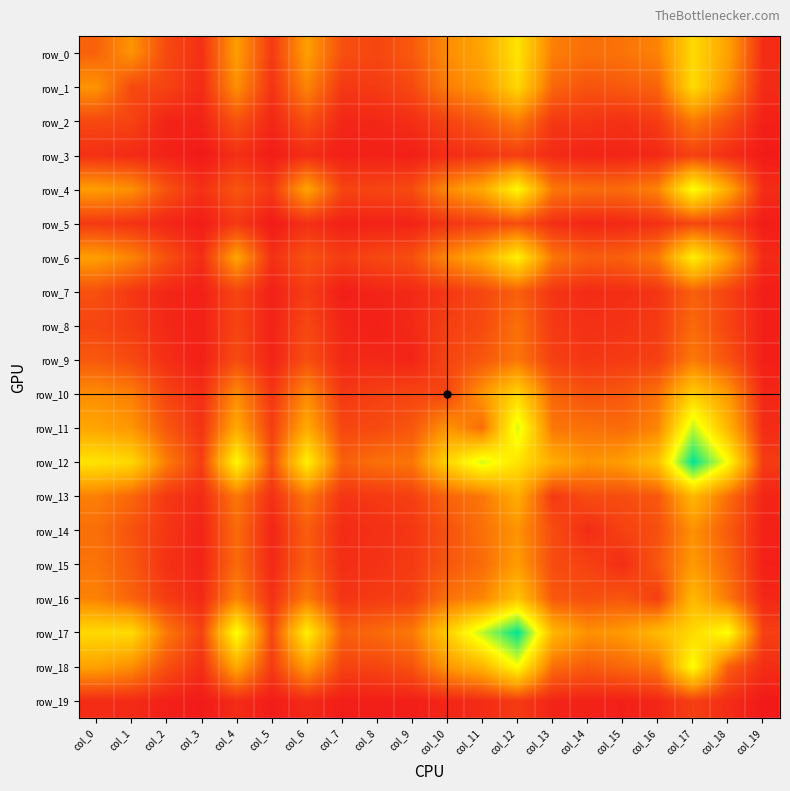

How many data points does each series have?

20